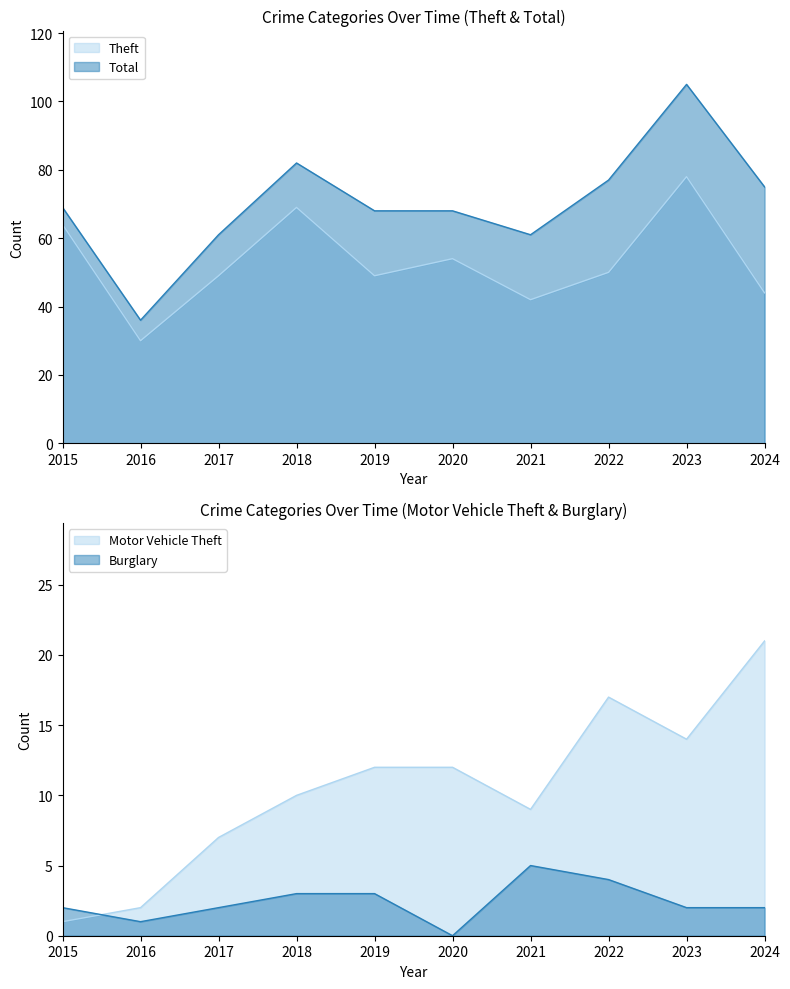

Between 2021 and 2019, which is larger?

2019